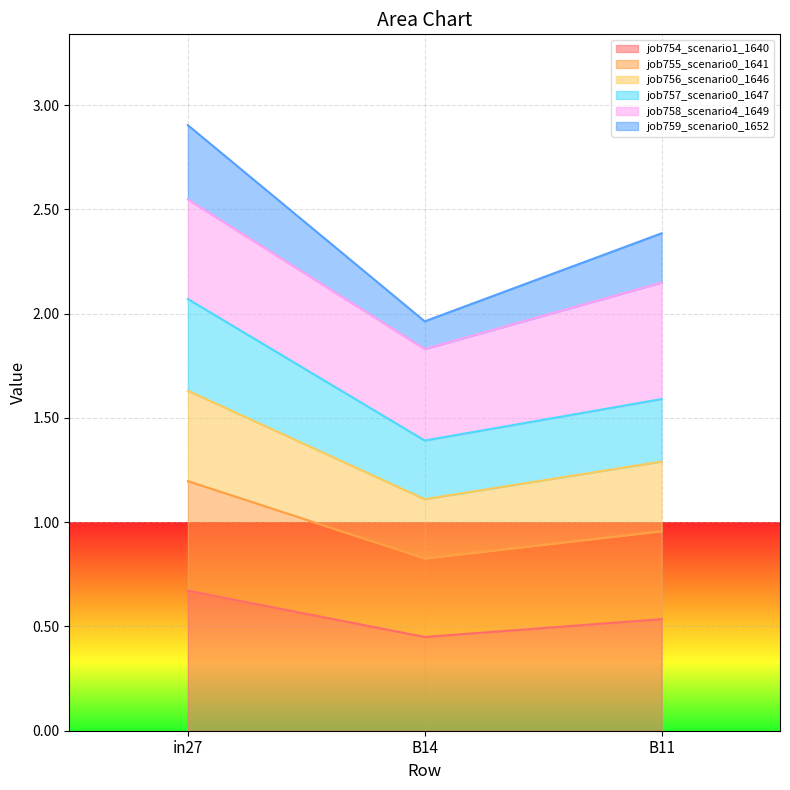

What is the minimum value for job754_scenario1_1640?

0.4